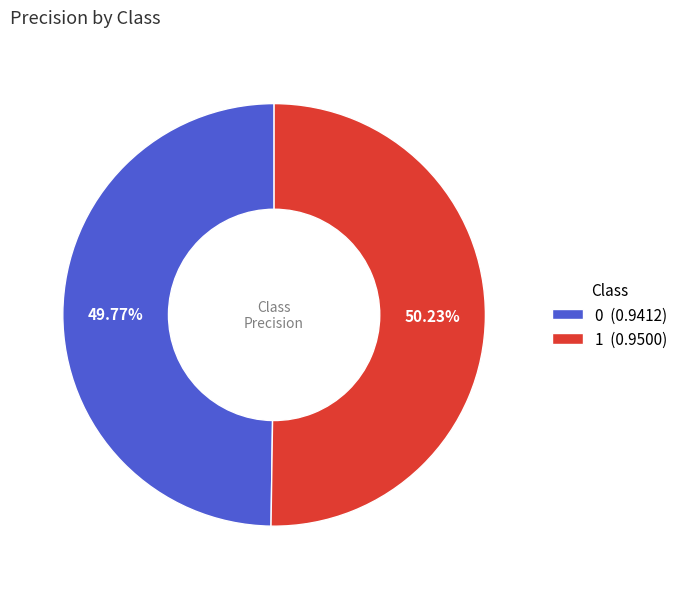

To the nearest percent, what portion does 0 represent?

50%